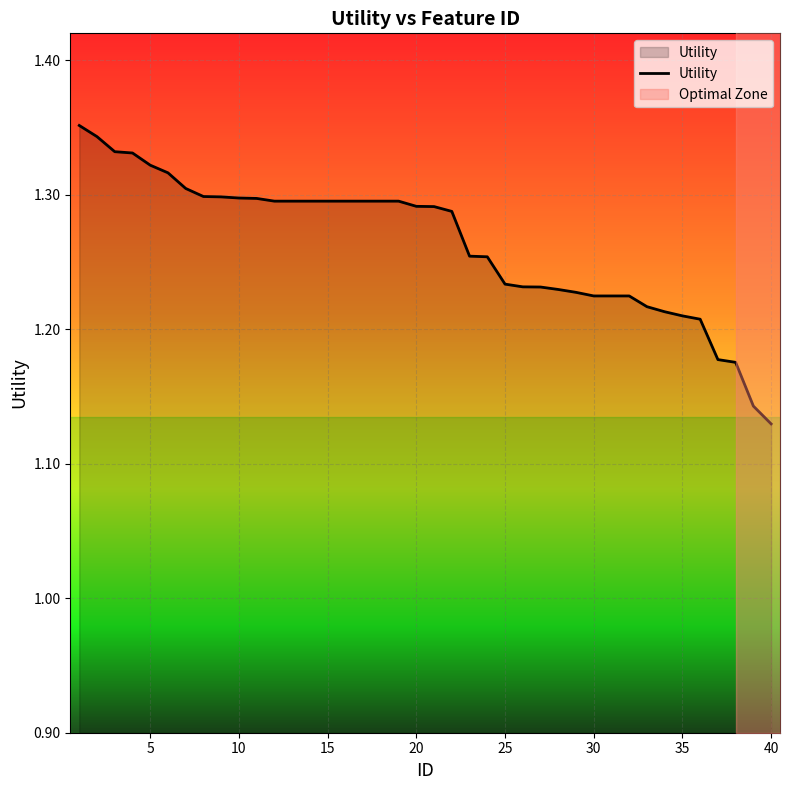

Which category has the lowest value in the Utility series?

40